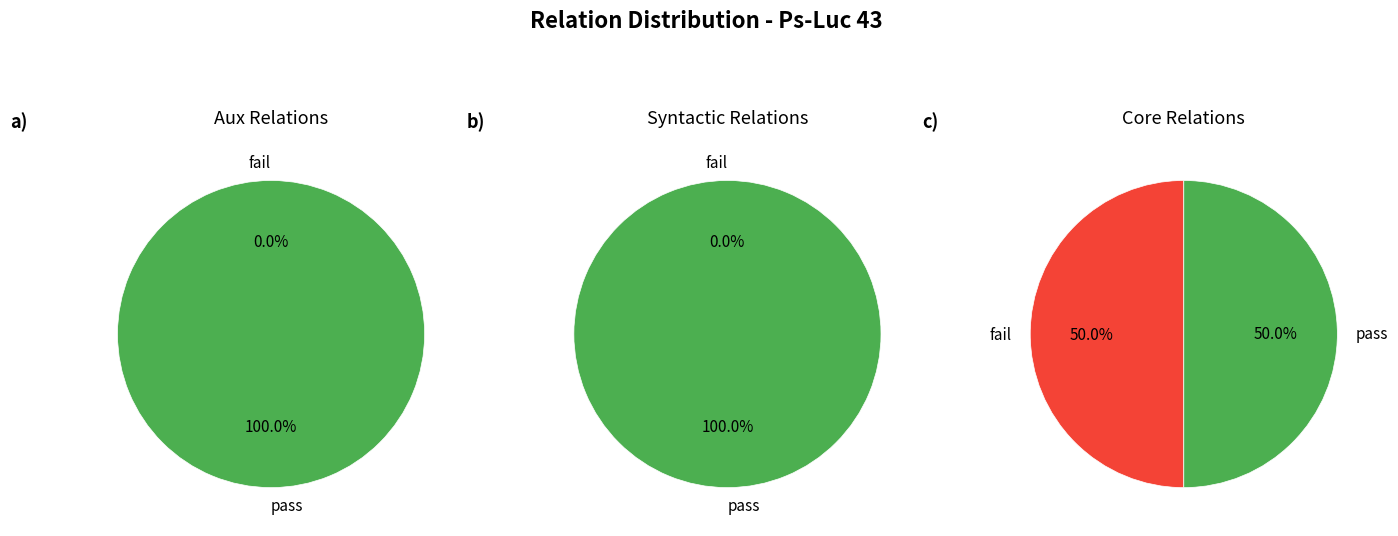

Is there any slice that represents more than half of the pie?

No